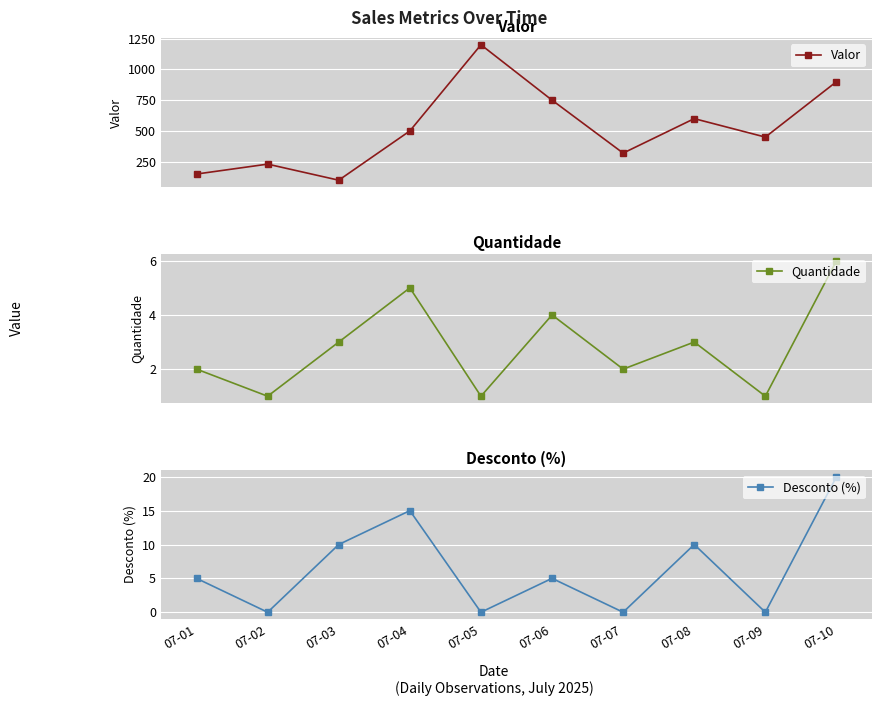

At how many categories does at least one series exceed 344?

6